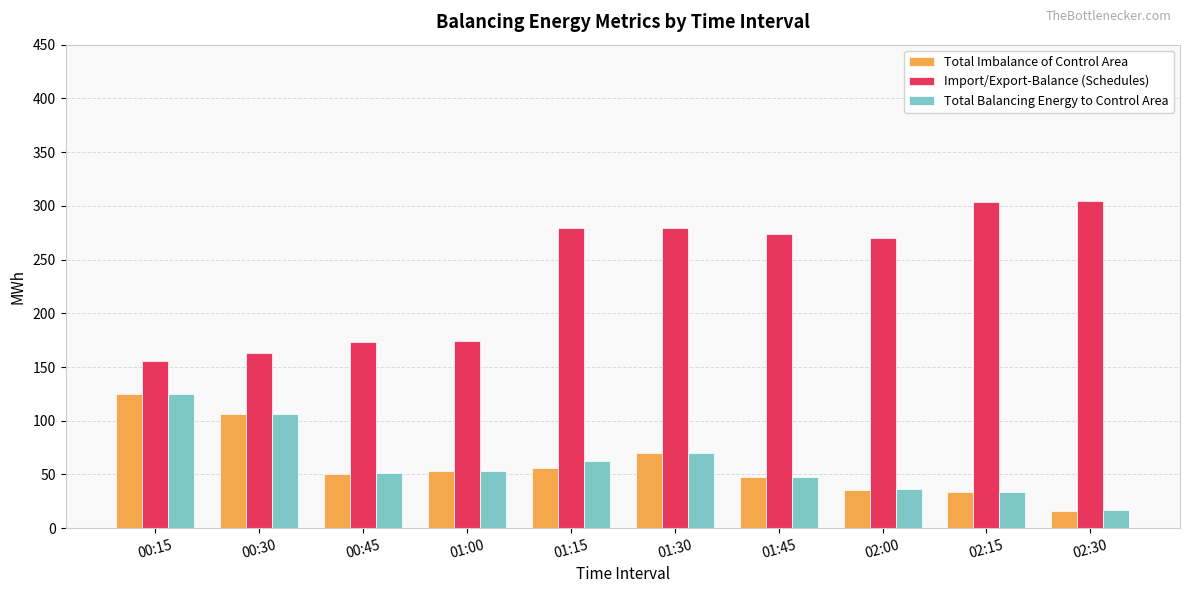

How many bars are there in each group?

3